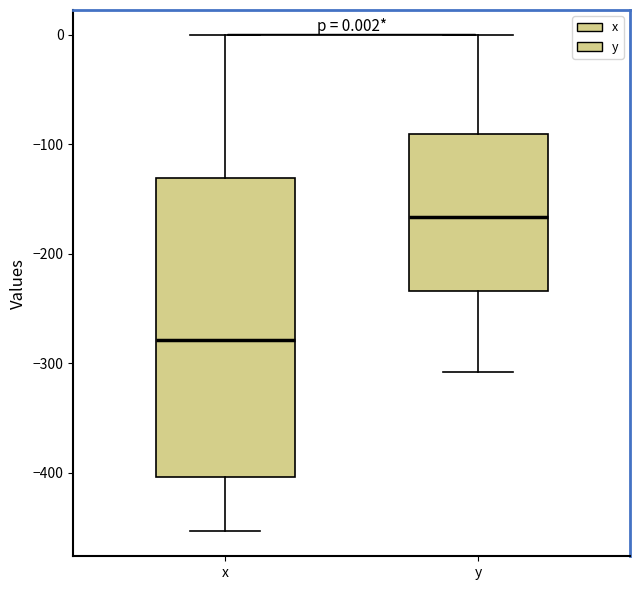

Which box has the highest median line?

y